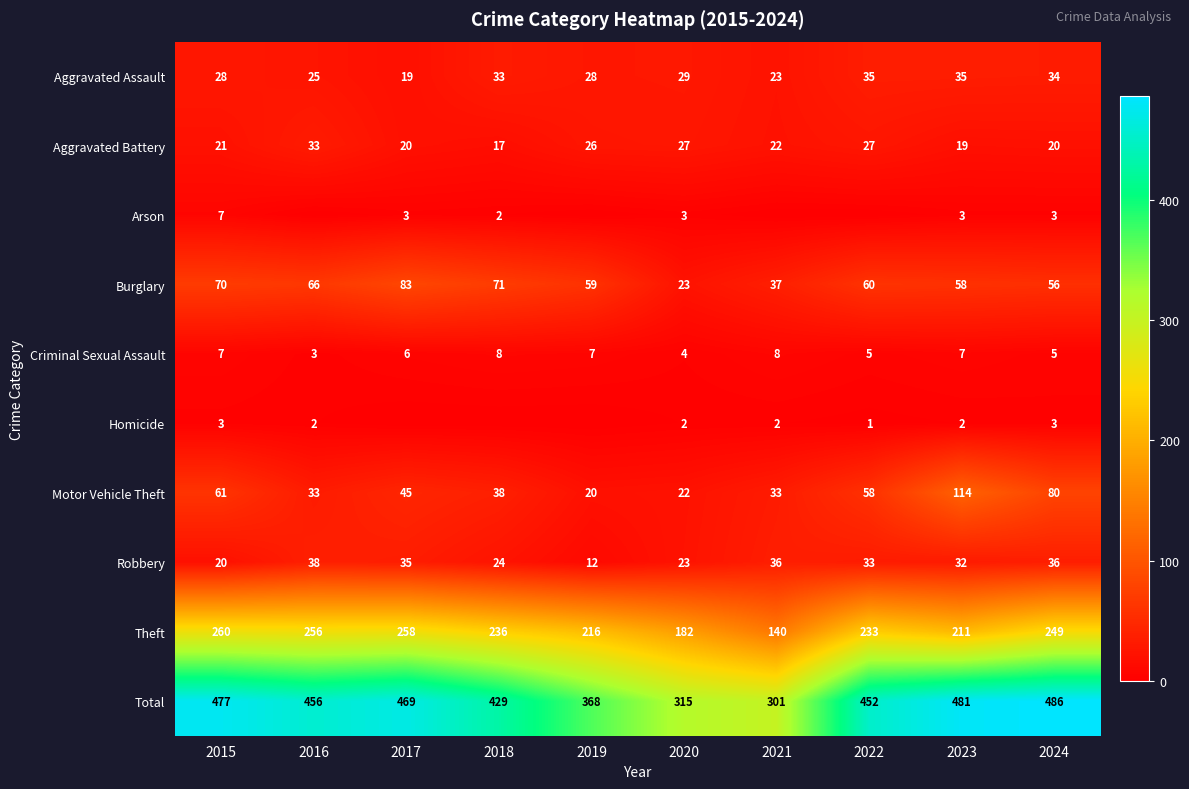

What is the difference between the second highest and minimum values in the Aggravated Assault series?

16